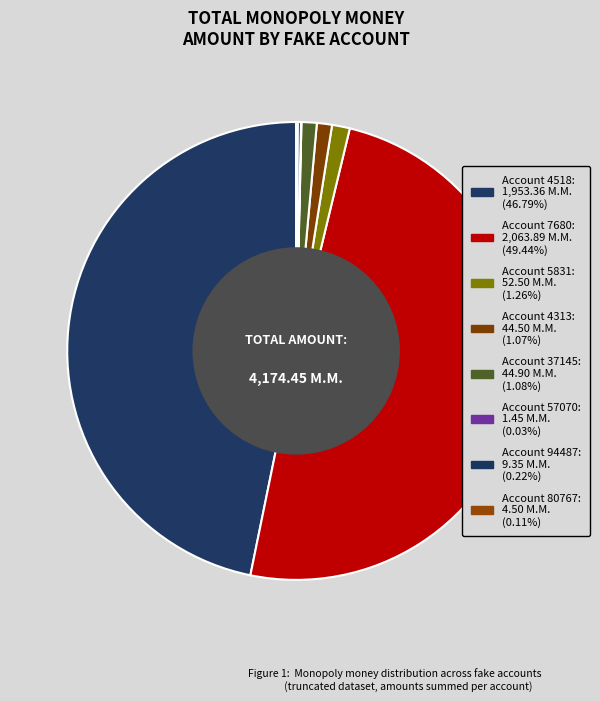

Which slice is the smallest?

57070